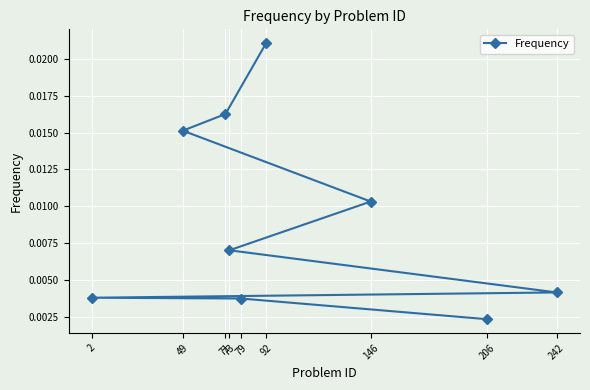

True or false: there are more than 0 points higher than both neighbors.

False